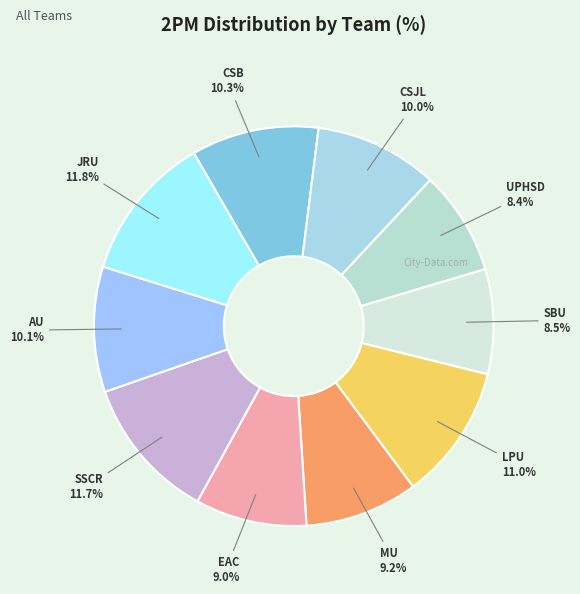

How many slices are in this pie chart?

10